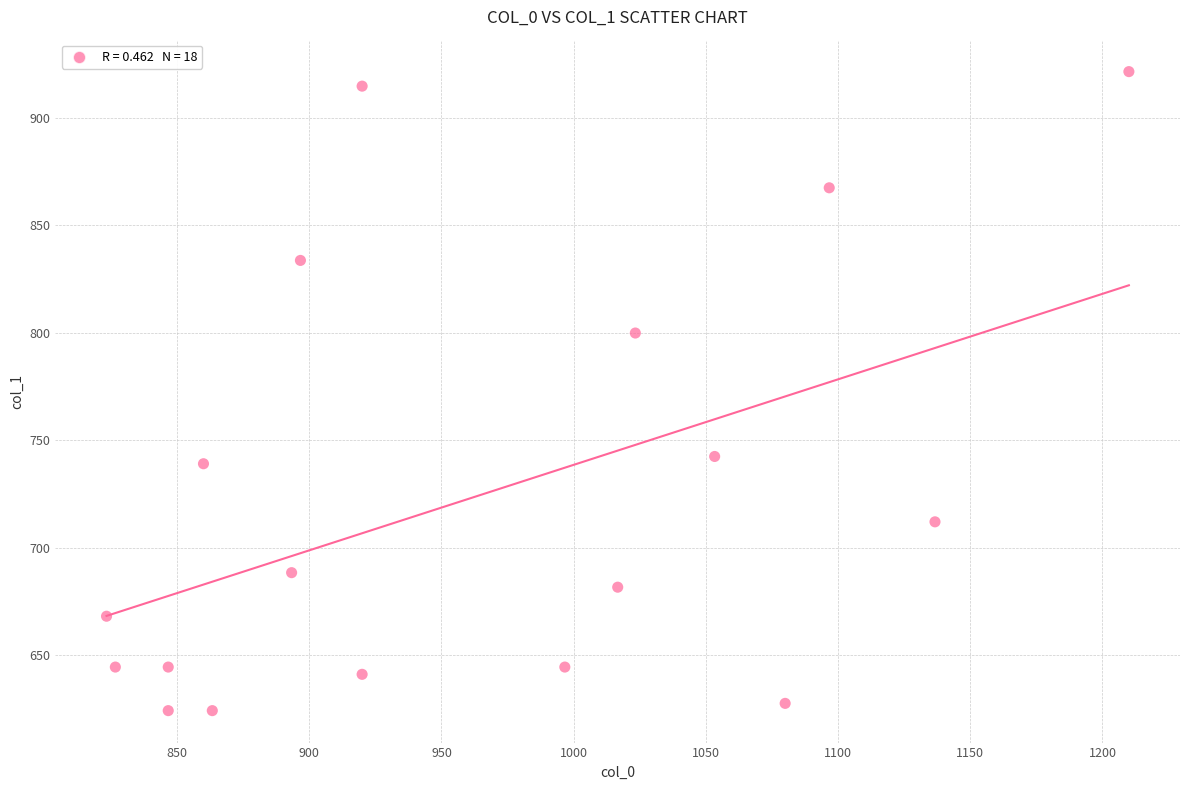

What is the range of Y values (max minus min)?

297.0